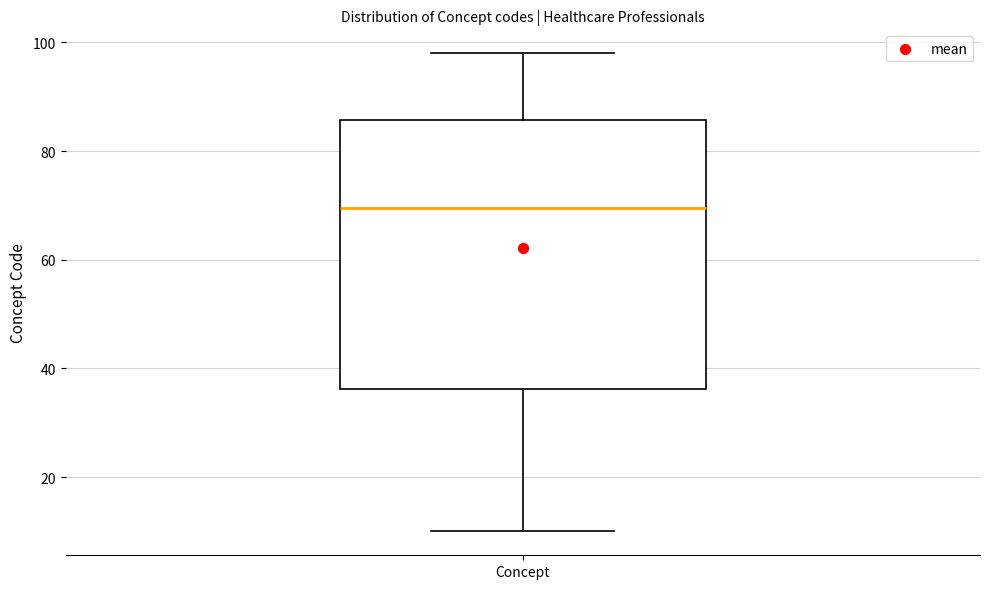

Transcribe this box plot: give where the median line is, the range the box spans, and where the two whiskers end, as read against the y-axis. The values are not printed on the chart, so give them approximately, as read against the axis.

median 70, box 36 to 86, whiskers 10 to 98